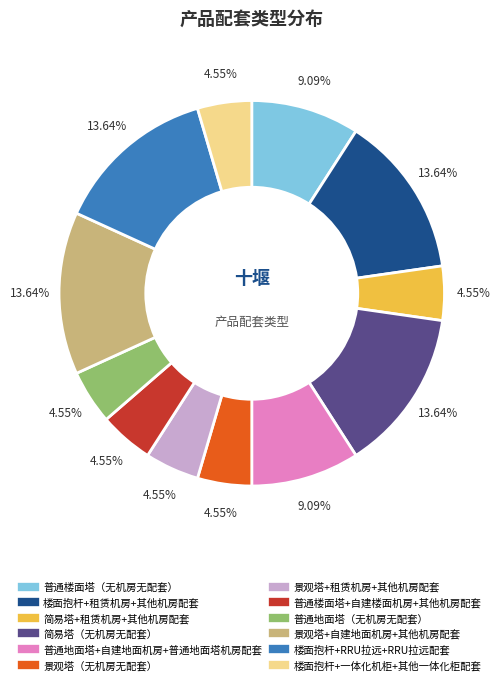

Is there any slice that represents more than half of the pie?

No